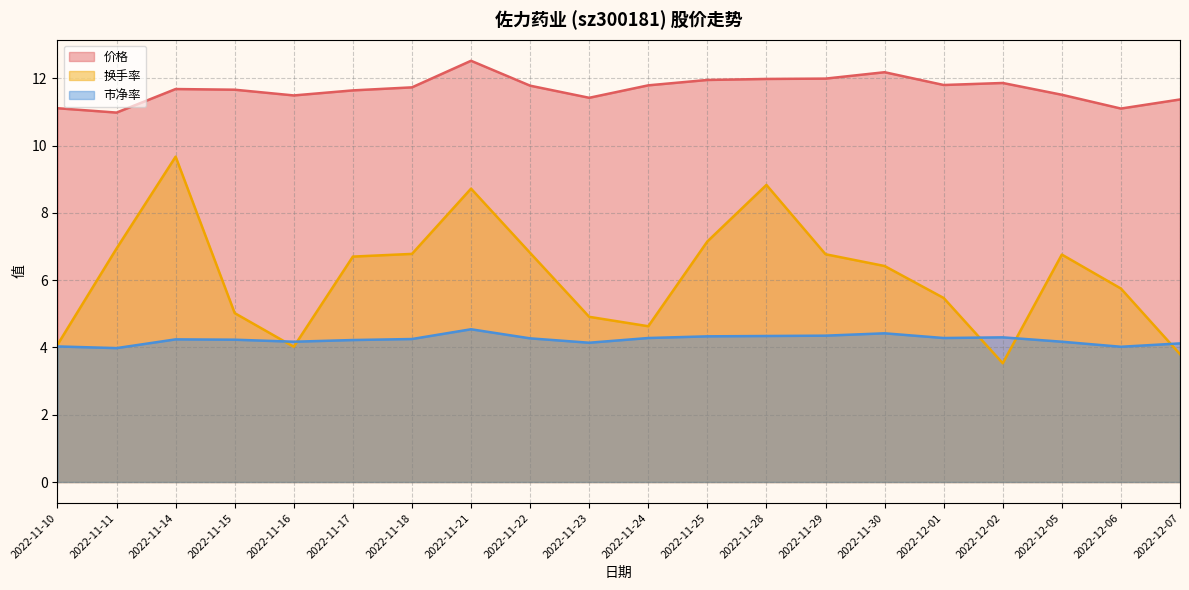

At which category does 价格 reach its first local valley?

2022-11-11